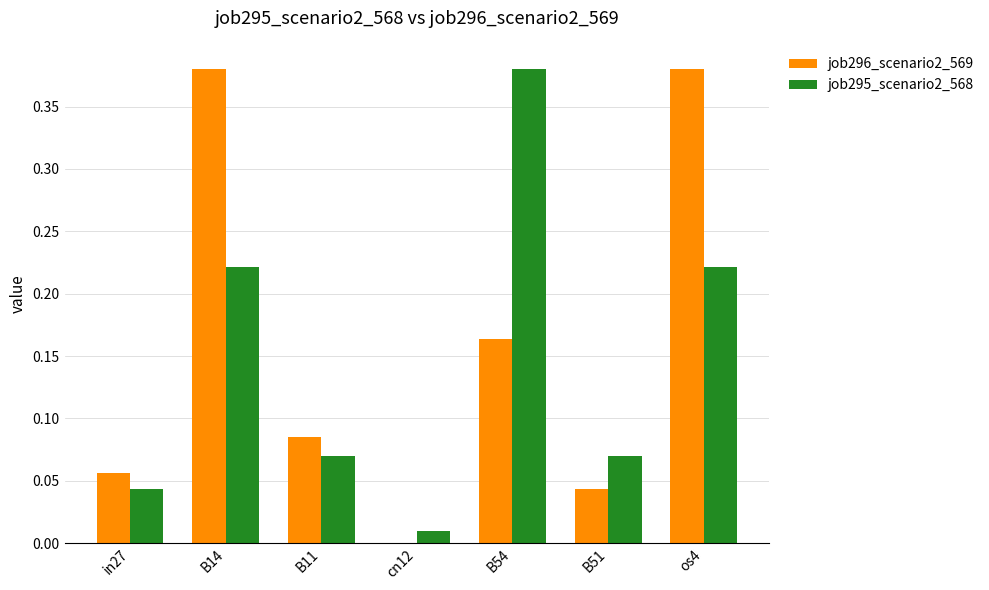

Is the value of job295_scenario2_568 at B54 greater than the value of job296_scenario2_569 at B54?

Yes